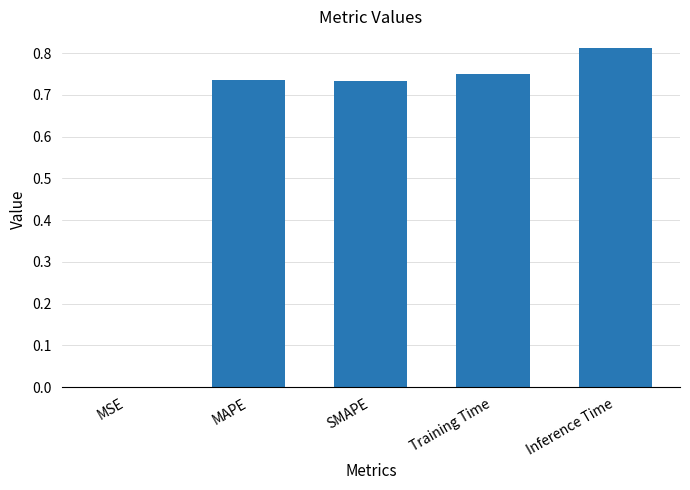

Which category has the highest value across all series?

Inference Time